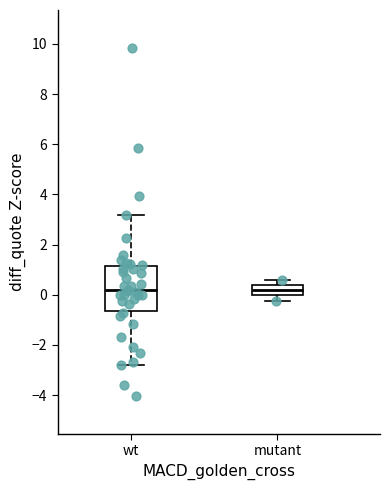

Reading left to right, transcribe this box plot: for each box, give where its median line is, the range the box spans, and where its two whiskers end, as read against the y-axis. The values are not printed on the chart, so give them approximately, as read against the axis.

wt: median 0.2, box -0.6 to 1.2, whiskers -2.8 to 3.2
mutant: median 0.2, box 0.0 to 0.4, whiskers -0.2 to 0.6